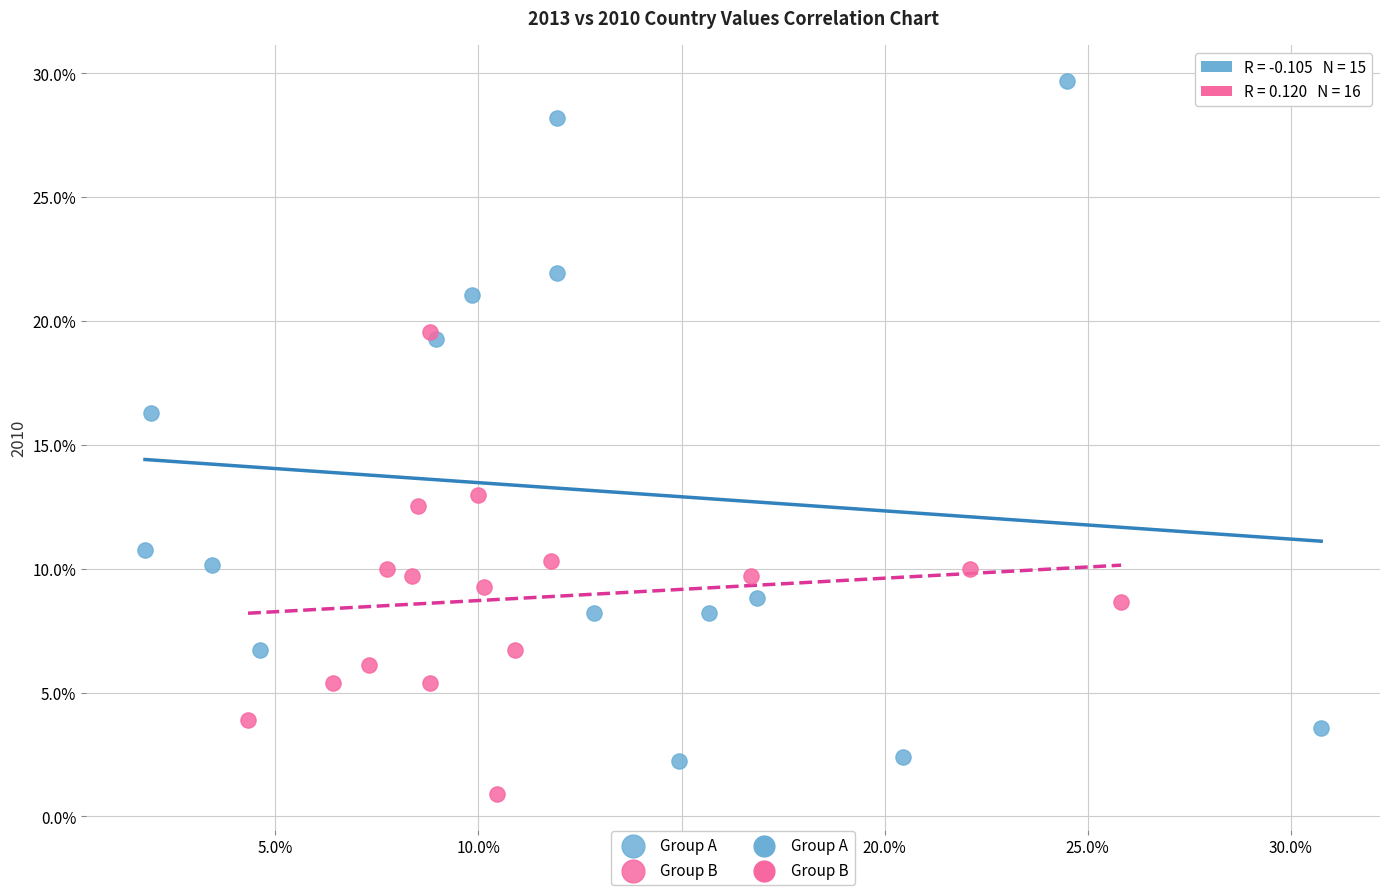

Which series reaches the minimum Y coordinate?

Group B